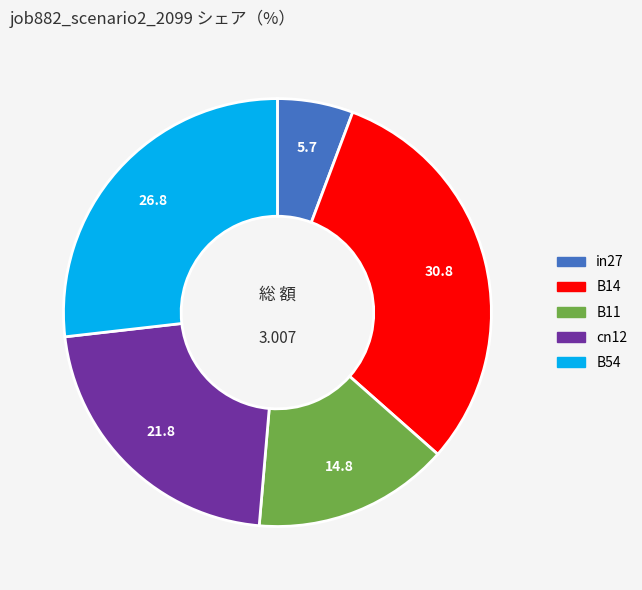

The B11 slice represents 15% of the pie. True or false?

True